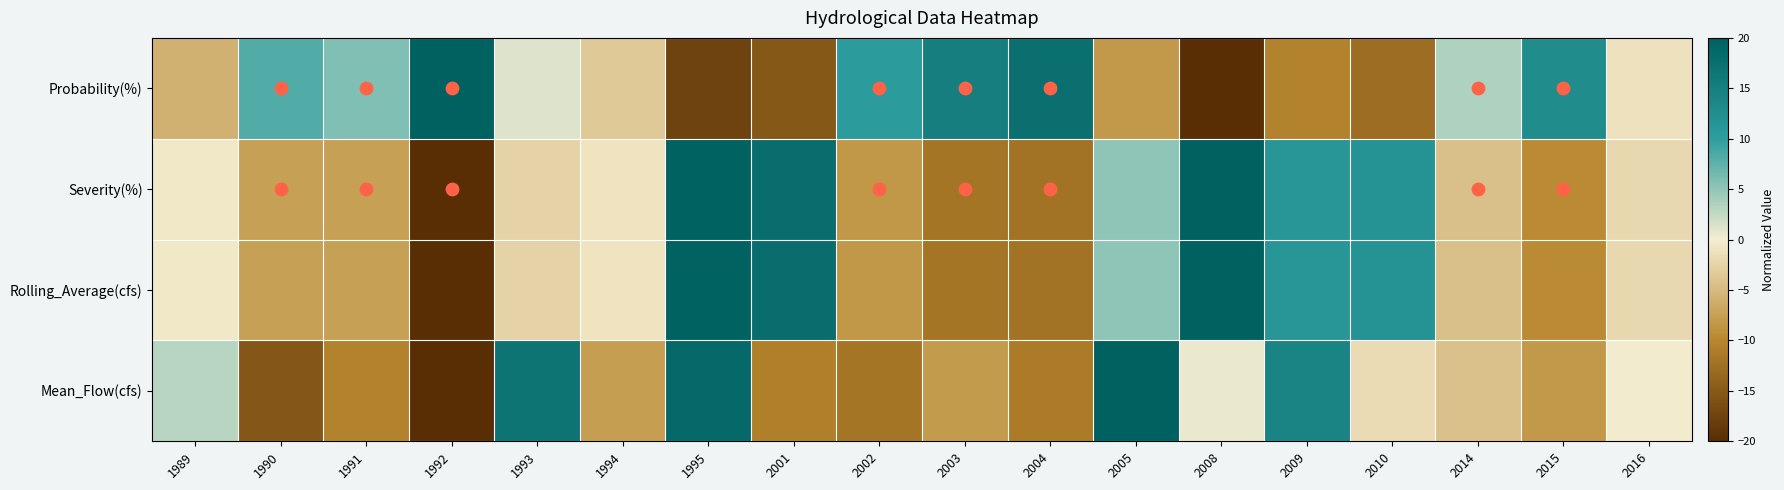

Reading right to left, extract all data points from this chart.

Mean_Flow(cfs): 2016=-0.3	2015=-8.2	2014=-4.3	2010=-1.9	2009=14.3	2008=0.6	2005=20.0	2004=-11.3	2003=-8.1	2002=-12.0	2001=-10.9	1995=18.7	1994=-7.8	1993=17.0	1992=-20.0	1991=-10.5	1990=-15.4	1989=3.1
Rolling_Average(cfs): 2016=-2.2	2015=-9.6	2014=-4.4	2010=11.7	2009=11.4	2008=20.0	2005=5.0	2004=-12.2	2003=-12.0	2002=-8.3	2001=17.9	1995=19.8	1994=-1.1	1993=-2.6	1992=-20.0	1991=-7.6	1990=-7.6	1989=-0.6
Severity(%): 2016=-2.2	2015=-9.6	2014=-4.4	2010=11.7	2009=11.4	2008=20.0	2005=5.0	2004=-12.2	2003=-12.0	2002=-8.3	2001=17.9	1995=19.8	1994=-1.1	1993=-2.6	1992=-20.0	1991=-7.6	1990=-7.6	1989=-0.6
Probability(%): 2016=-1.2	2015=12.9	2014=3.5	2010=-12.9	2009=-10.6	2008=-20.0	2005=-8.2	2004=17.6	2003=15.3	2002=10.6	2001=-15.3	1995=-17.6	1994=-3.5	1993=1.2	1992=20.0	1991=5.9	1990=8.2	1989=-5.9